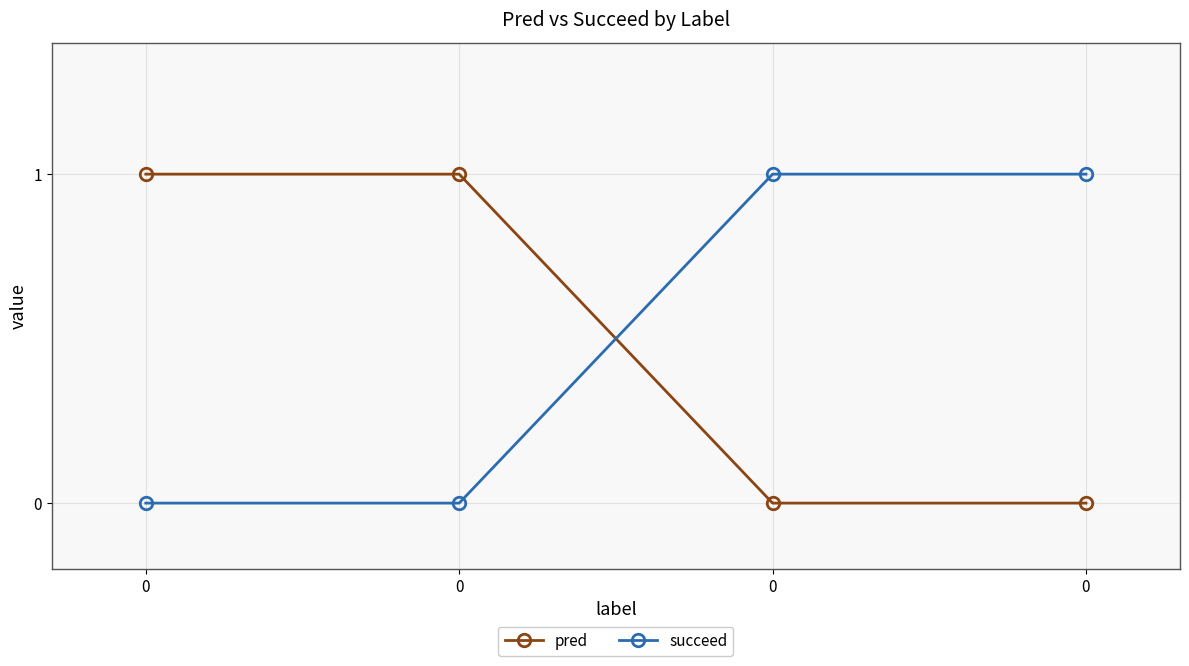

The value of pred at 0 is 1. True or false?

True